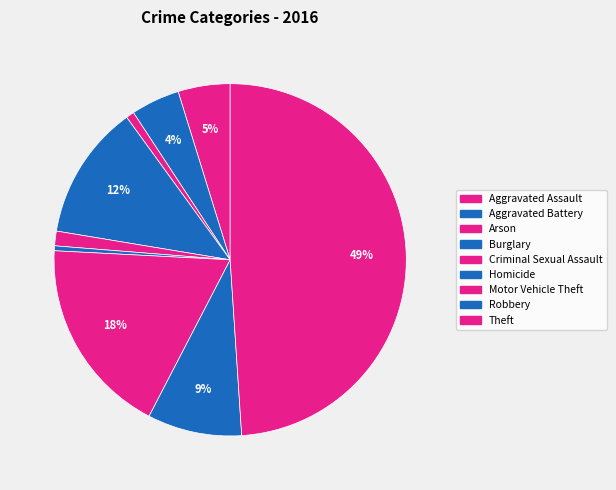

What is the largest slice in the pie chart?

Theft